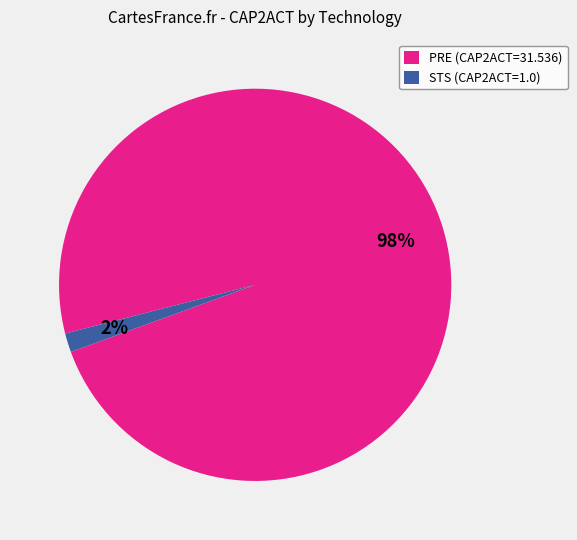

Which has a higher value, STS (CAP2ACT=1.0) or PRE (CAP2ACT=31.536)?

PRE (CAP2ACT=31.536)